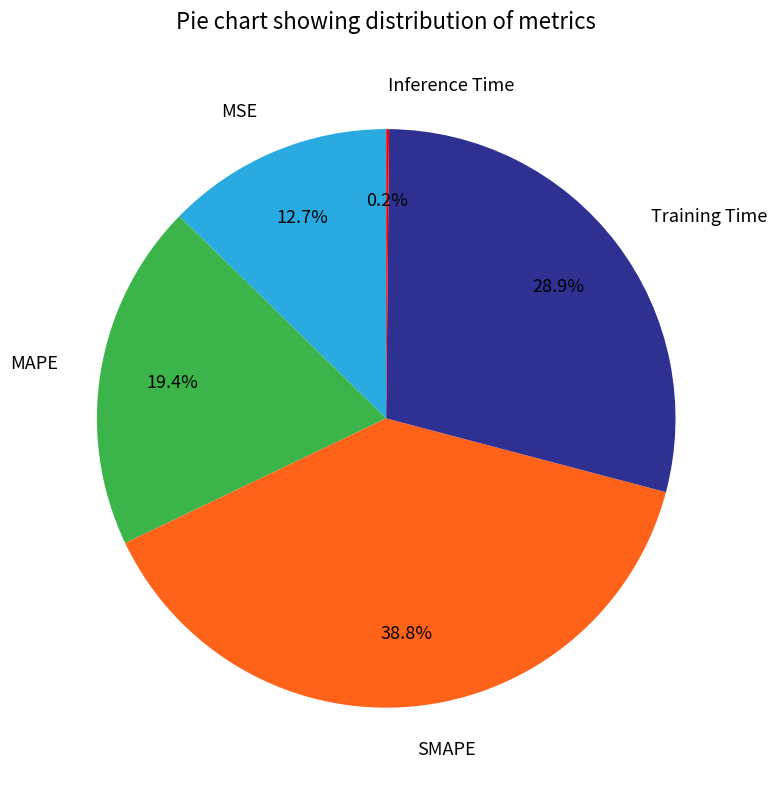

Which category has the biggest portion of the pie?

SMAPE